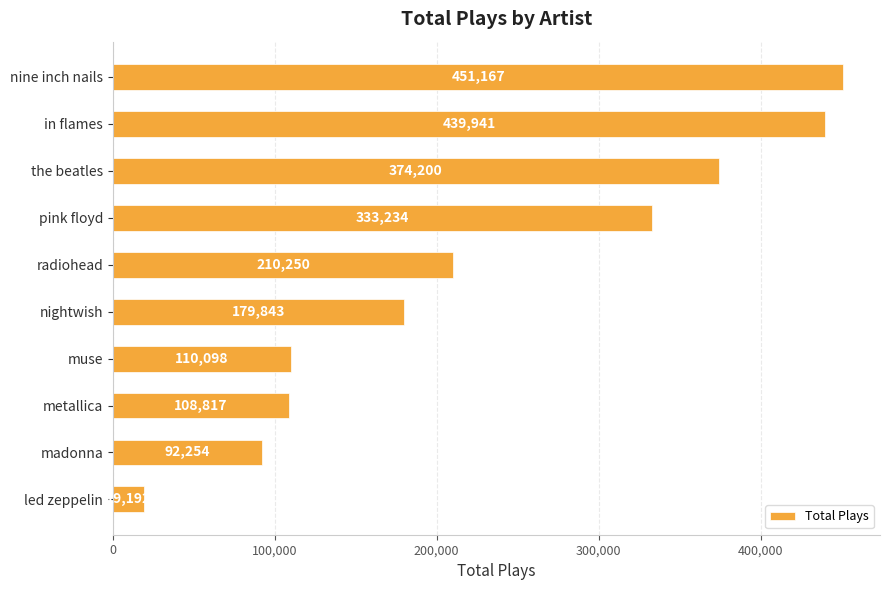

Between pink floyd and led zeppelin, which is larger?

pink floyd